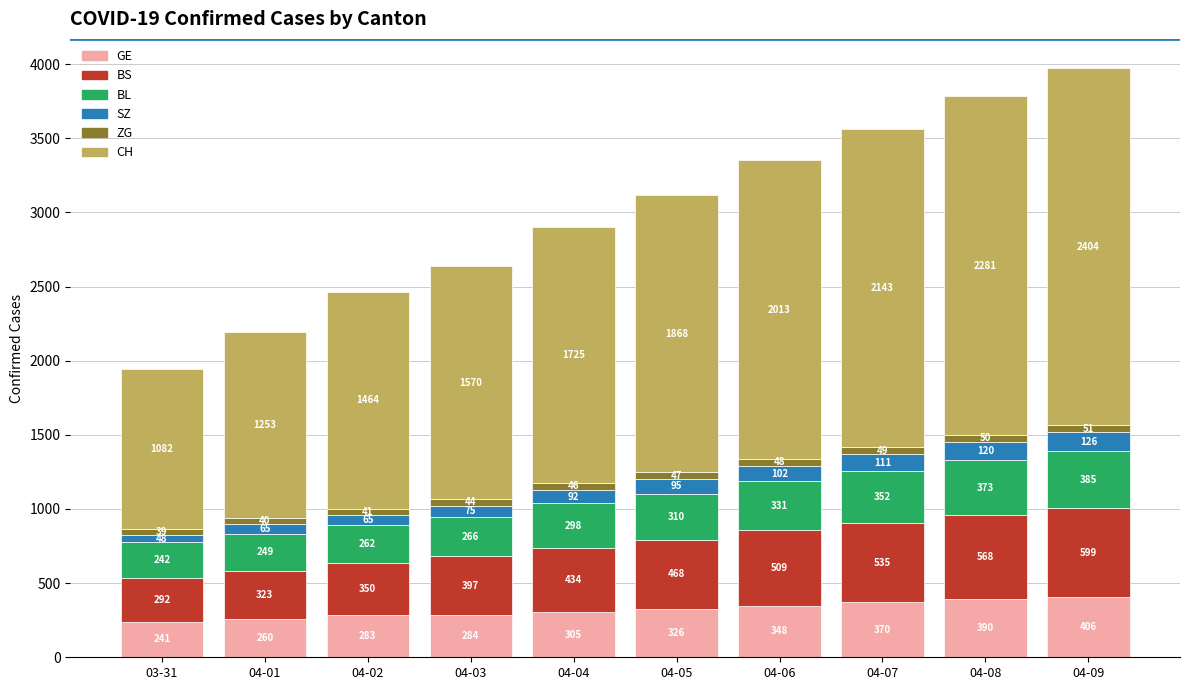

What are all the series names shown in the legend?

GE, BS, BL, SZ, ZG, CH